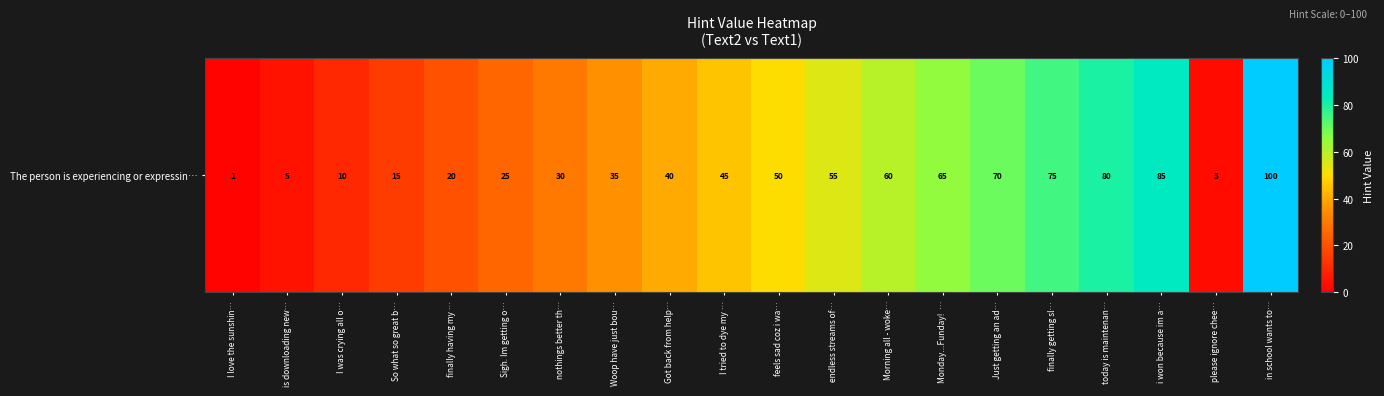

The value at please ignore chee… is 3. True or false?

True